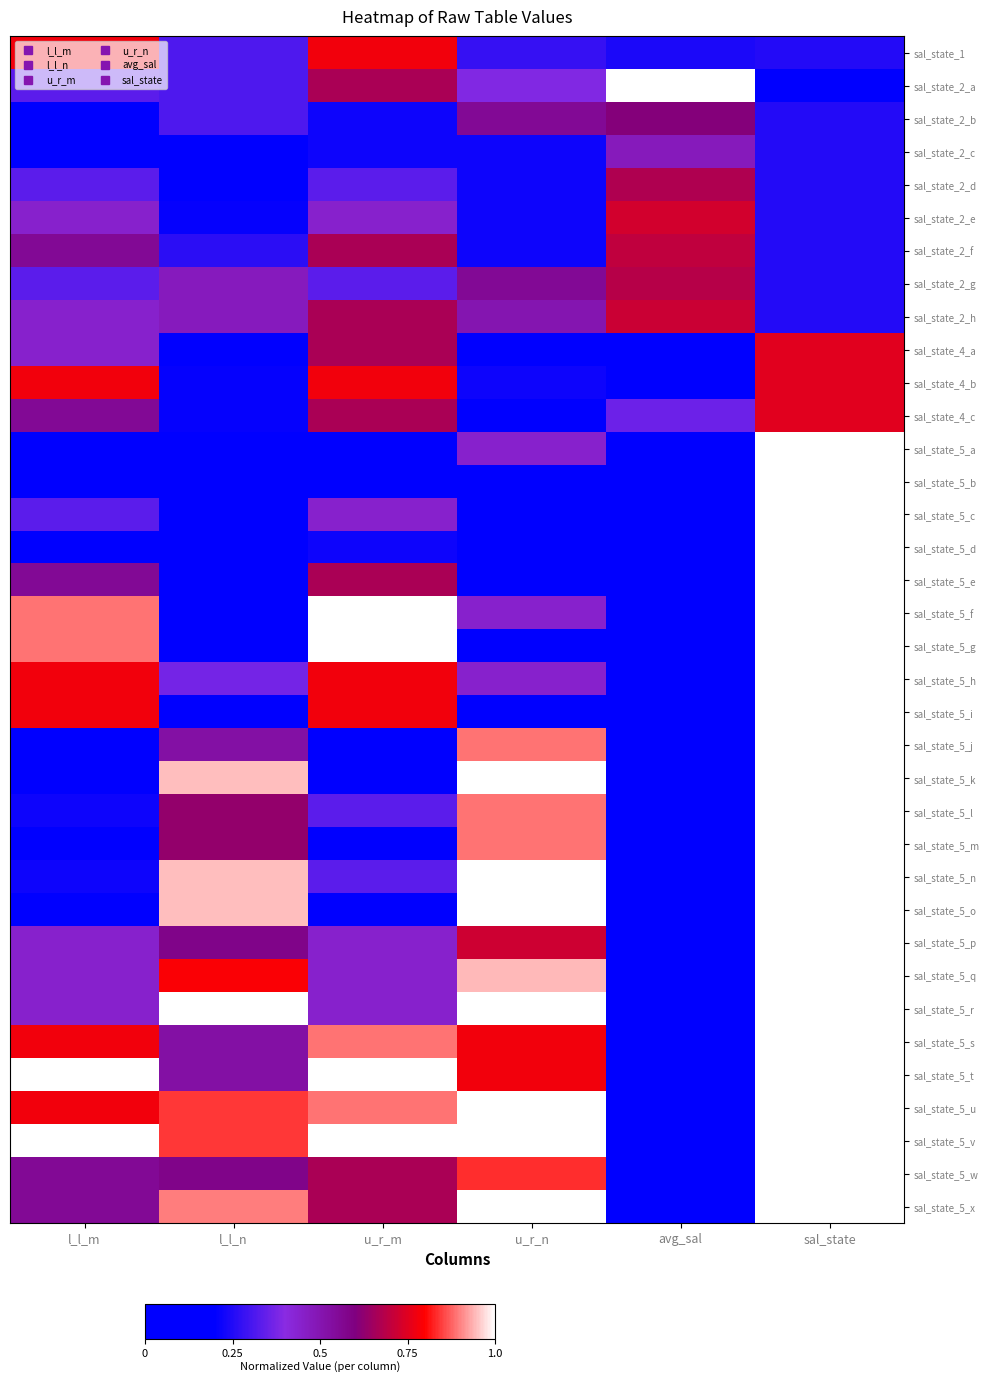

How many distinct data groups are displayed?

36